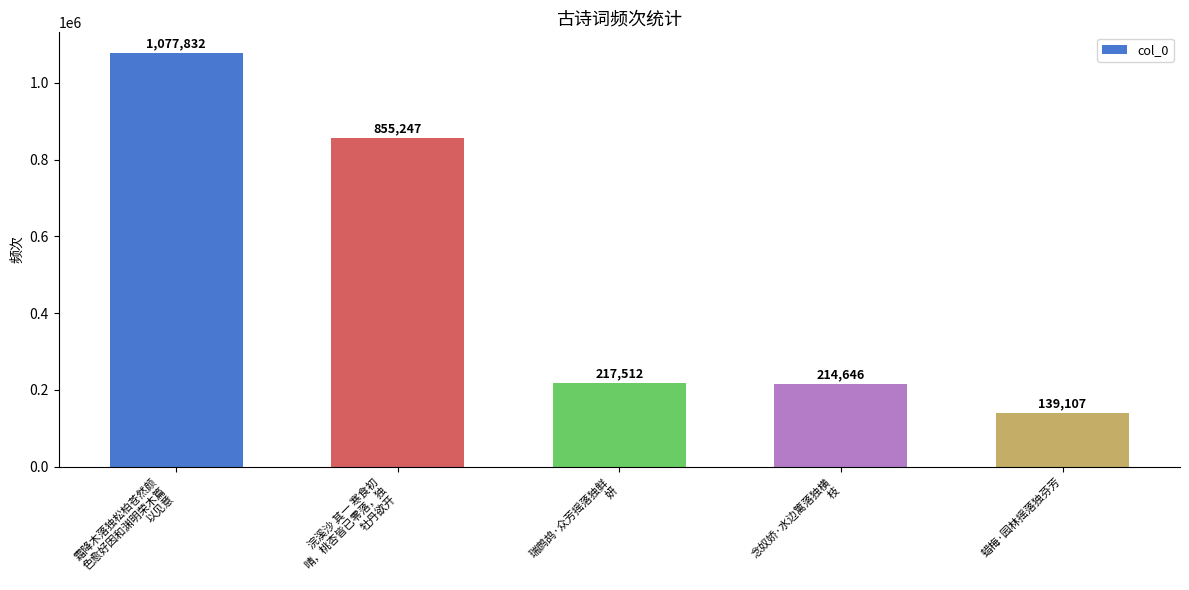

What is the sum of all values?

2504344